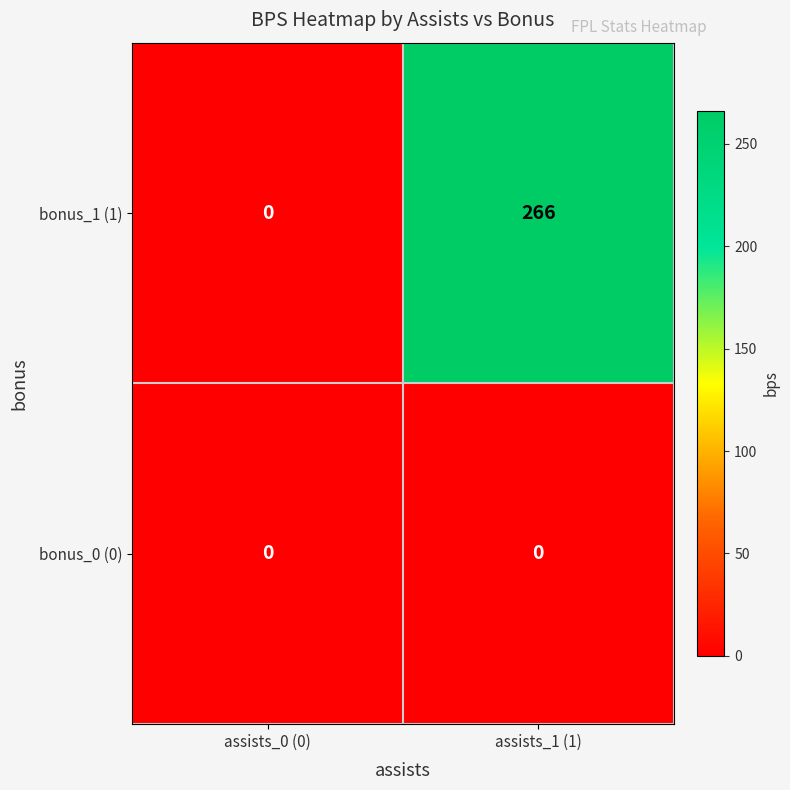

What is the sum of the bonus_1 (1) values at assists_1 (1) and assists_0 (0)?

266